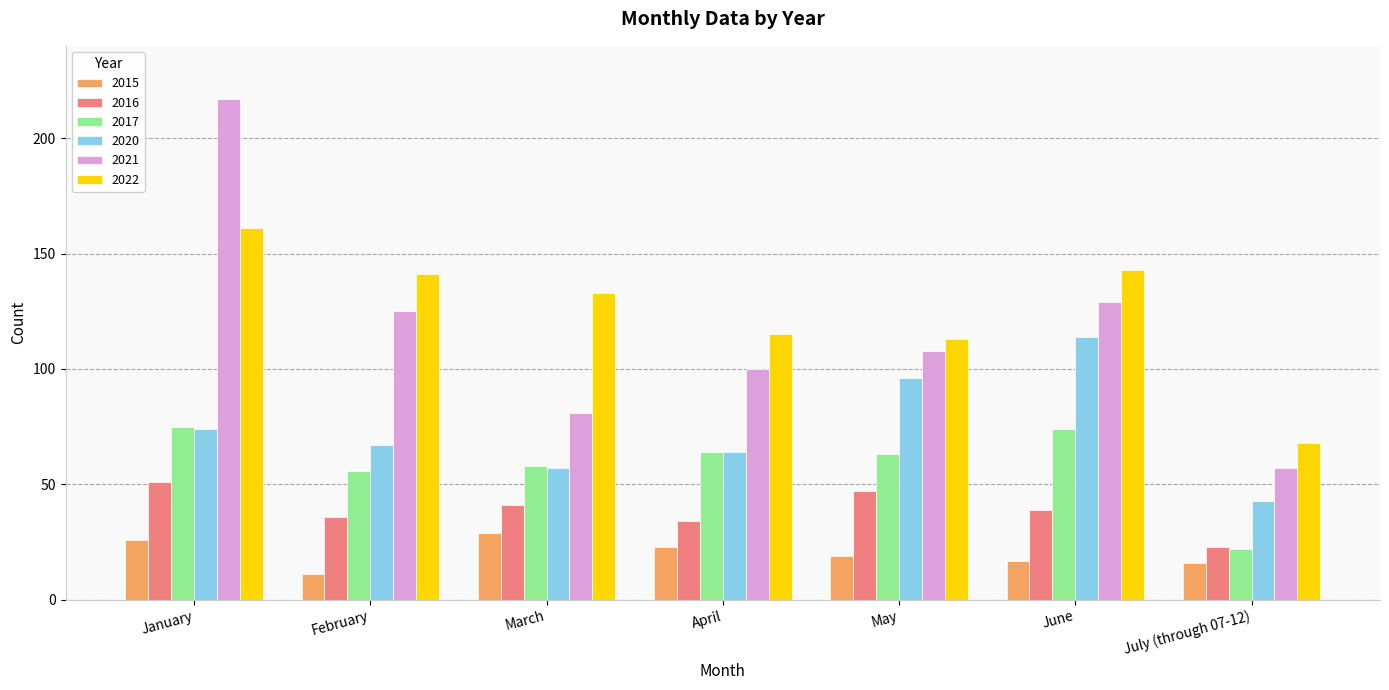

What is the label of the 4th bar from the right?

April